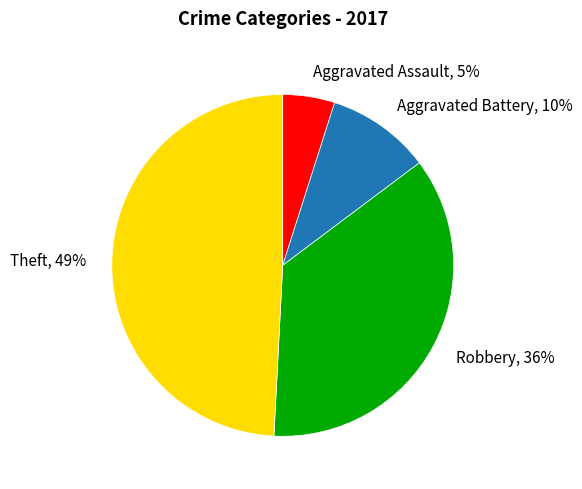

Which category has the smallest portion of the pie?

Aggravated Assault